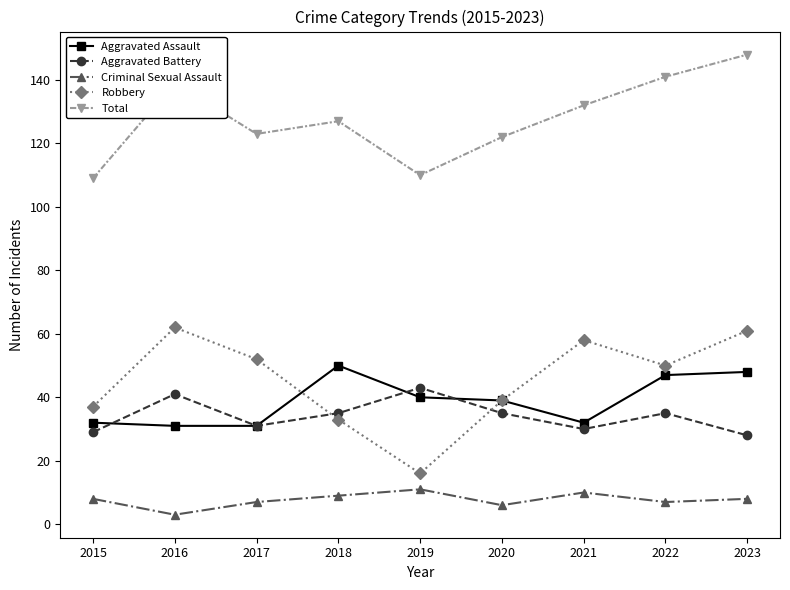

What is the total value across all series at 2016?

276